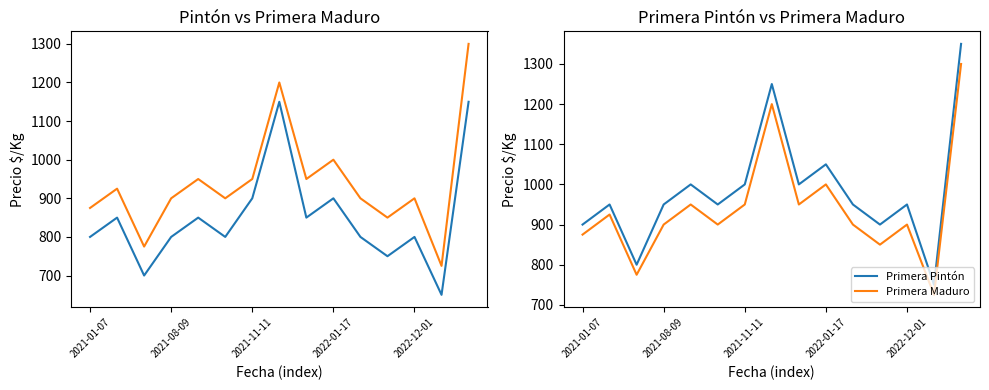

What is the label of the 14th point from the left?

13